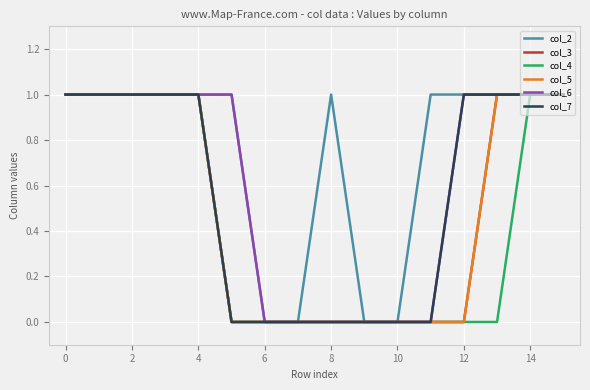

Does the chart display data point markers on the line(s)?

No